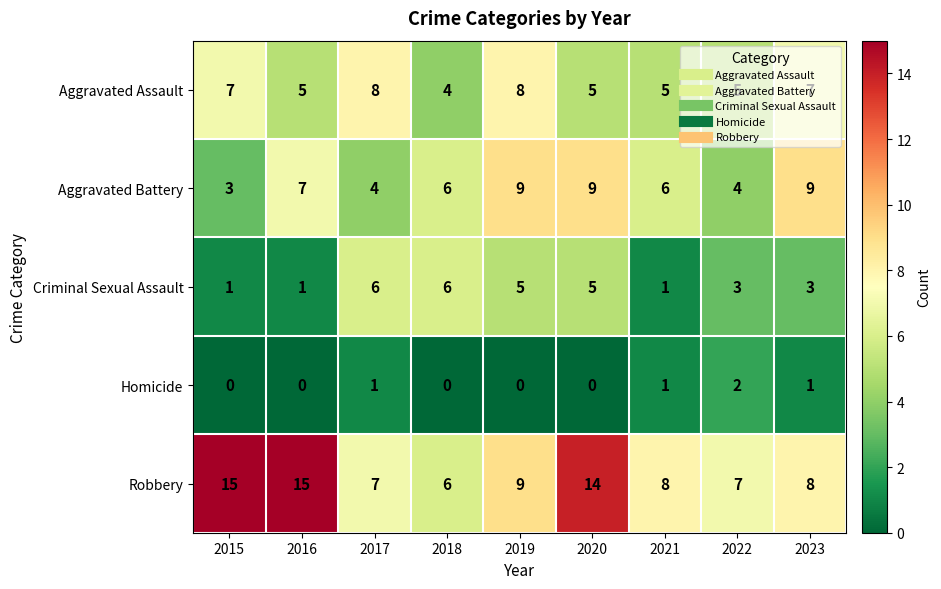

What is the minimum value for Robbery?

6